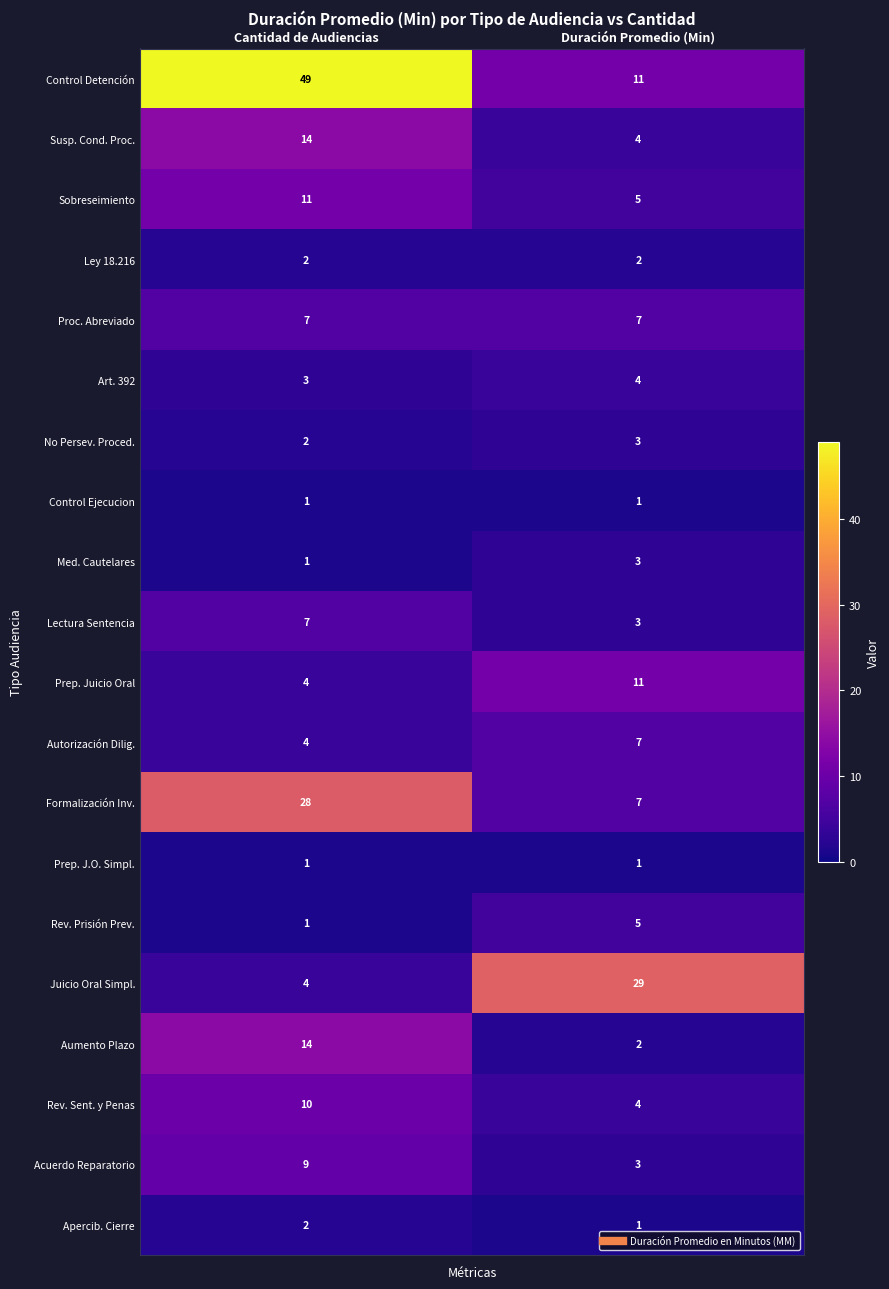

Which series changed the most between Cantidad de Audiencias and Duración Promedio (Min)?

Control Detención